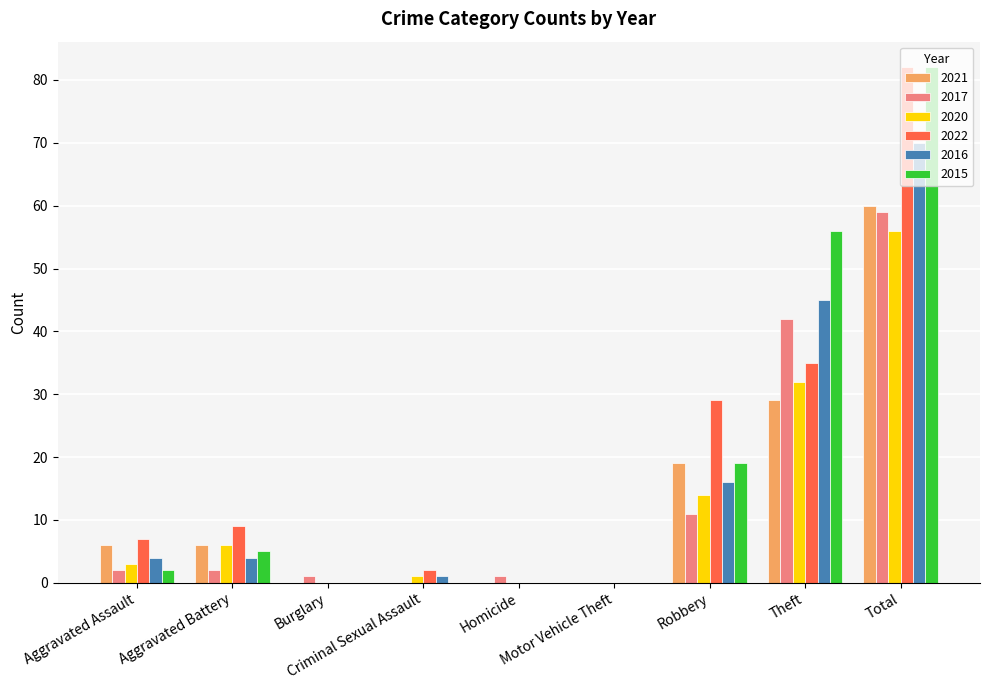

What is the greatest value displayed?

82